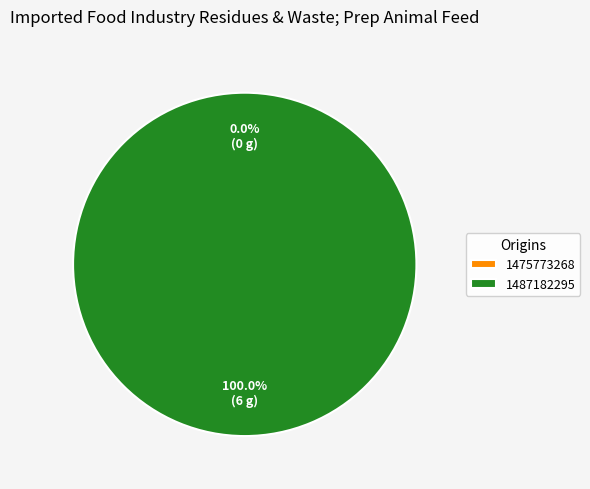

Which slice is the largest?

1487182295